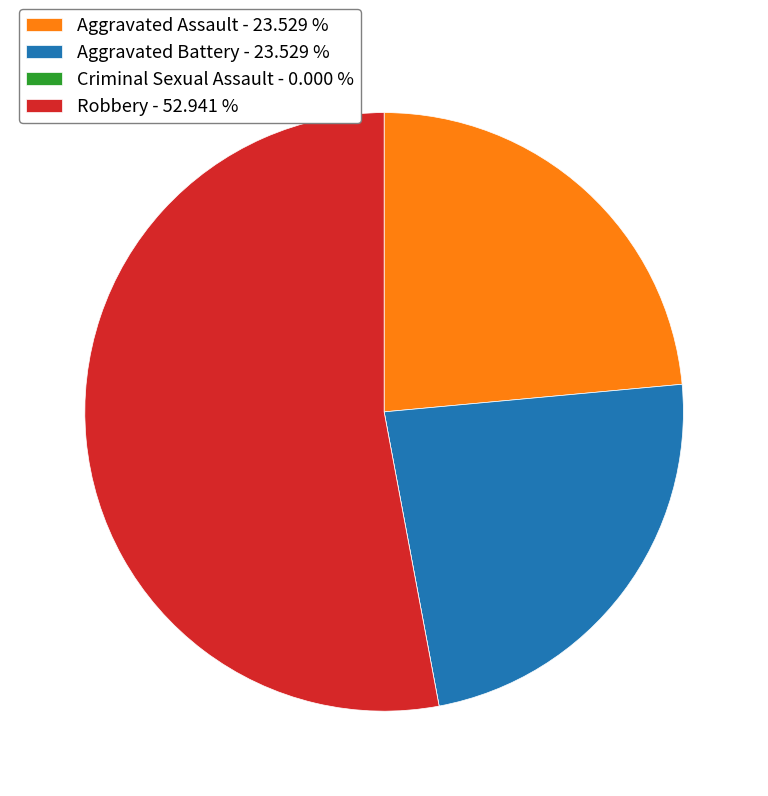

Is there any slice that represents more than half of the pie?

Yes